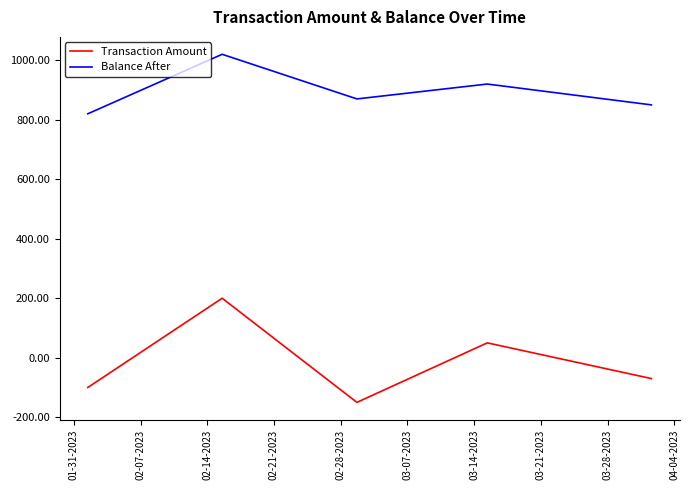

Which series has the largest total across all categories?

Balance After